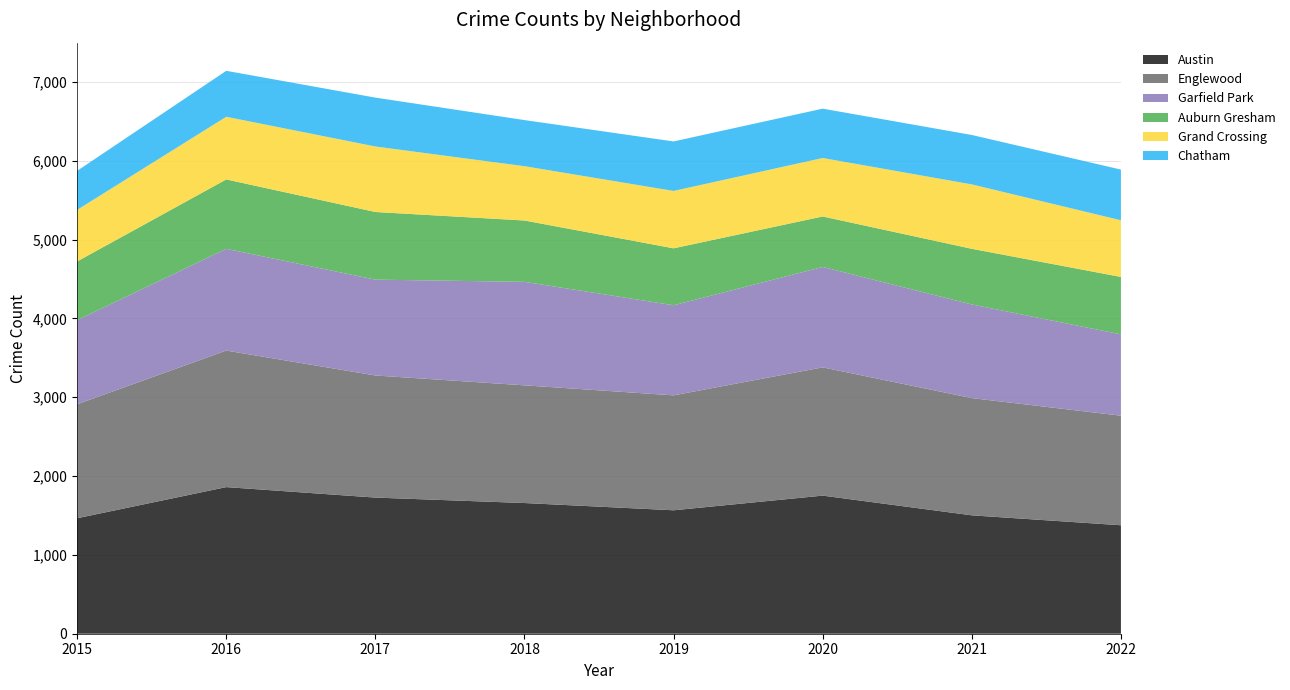

Reading left to right, list all the values displayed in this chart.

Austin: 1465	1860	1727	1658	1566	1752	1502	1376
Englewood: 1446	1732	1549	1493	1458	1627	1487	1390
Garfield Park: 1067	1291	1216	1313	1143	1274	1188	1032
Auburn Gresham: 745	880	858	778	722	640	706	728
Grand Crossing: 654	795	831	689	728	742	817	719
Chatham: 495	583	620	585	628	626	627	643